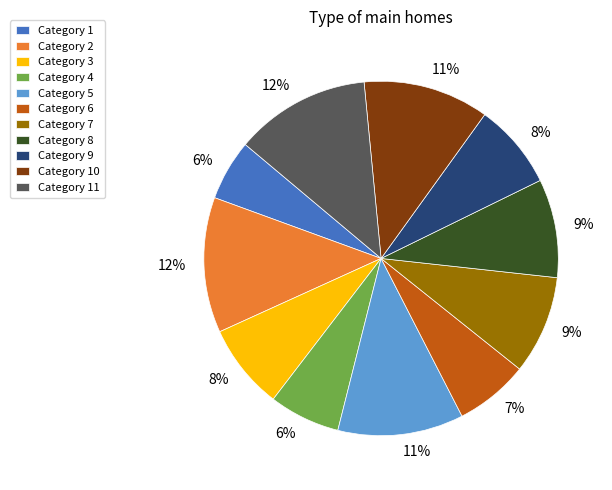

The Category 1 slice represents 6% of the pie. True or false?

True